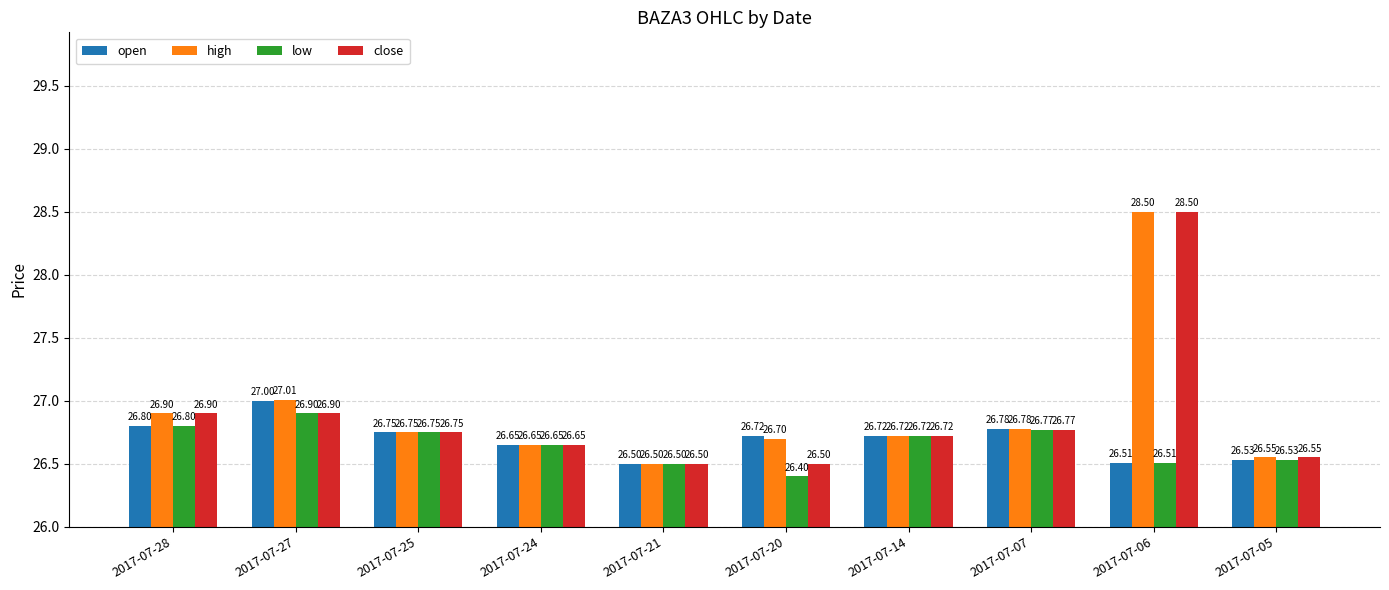

Is the value of open at 2017-07-14 greater than the value of low at 2017-07-25?

No